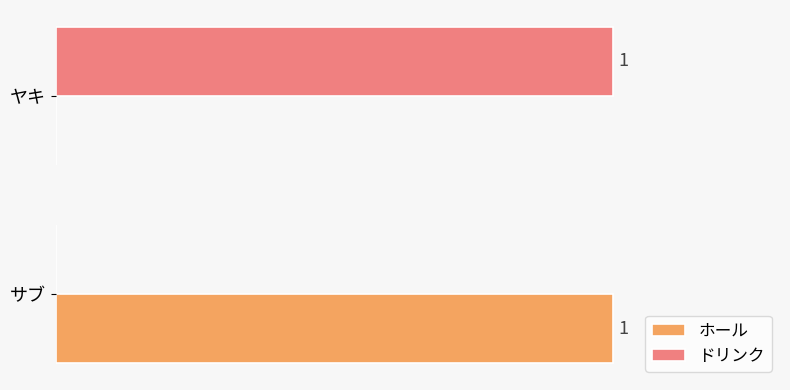

What are all the series names shown in the legend?

ホール, ドリンク